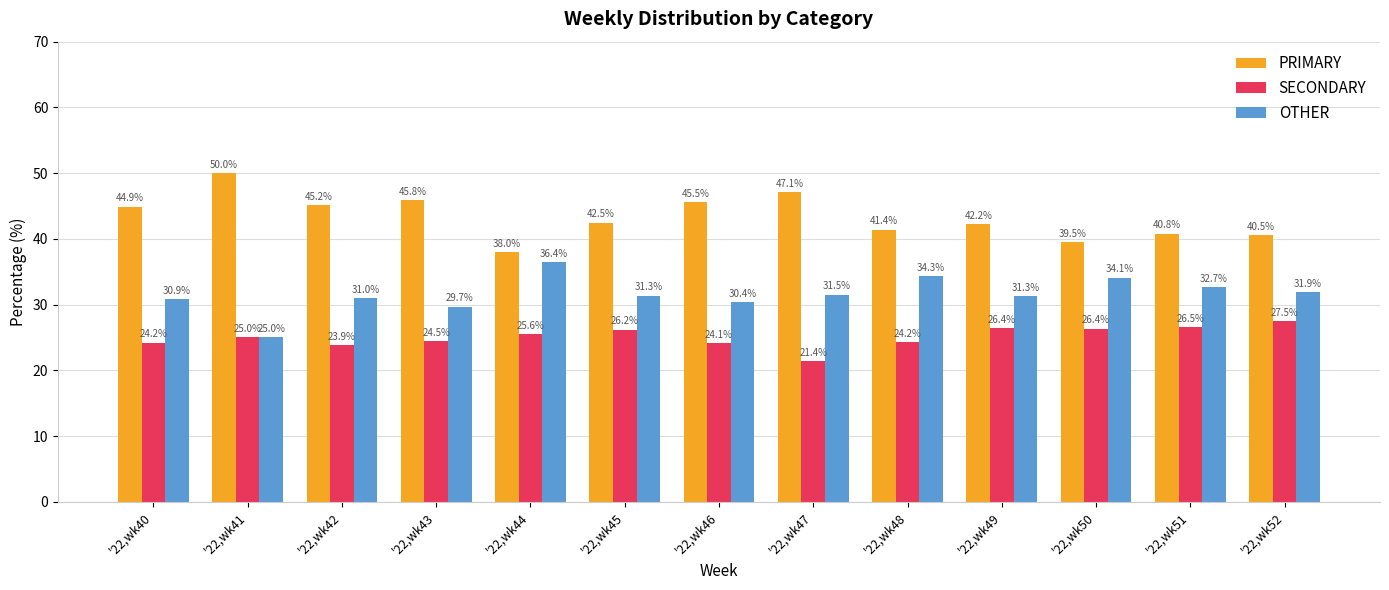

What are all the series names shown in the legend?

PRIMARY, SECONDARY, OTHER